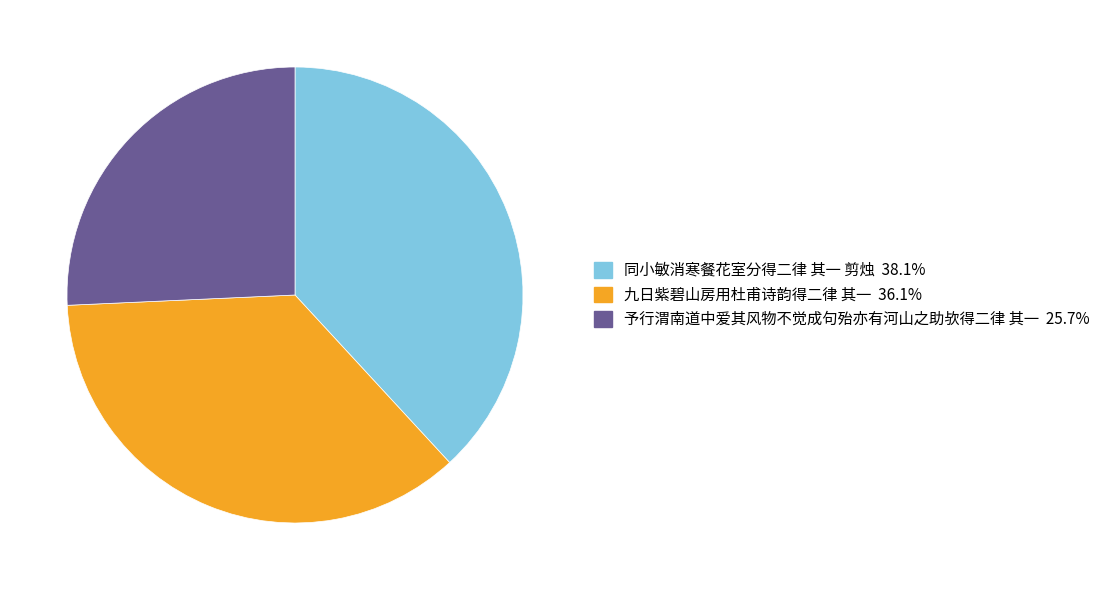

The 同小敏消寒餐花室分得二律 其一 剪烛 slice represents 44% of the pie. True or false?

False